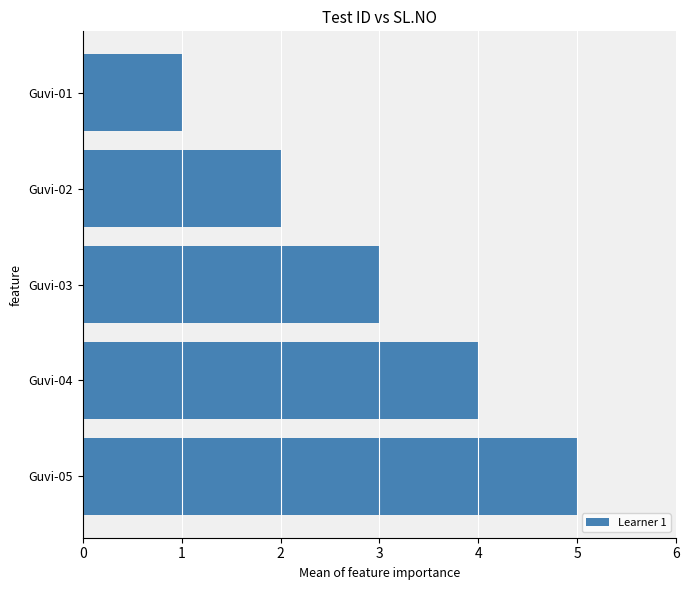

What is the approximate value at Guvi-04?

4